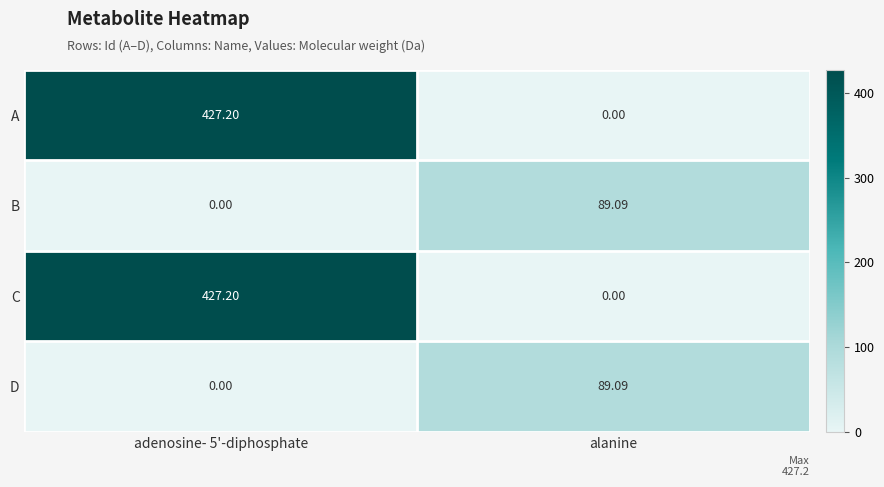

Where does the B series first go above 89?

alanine